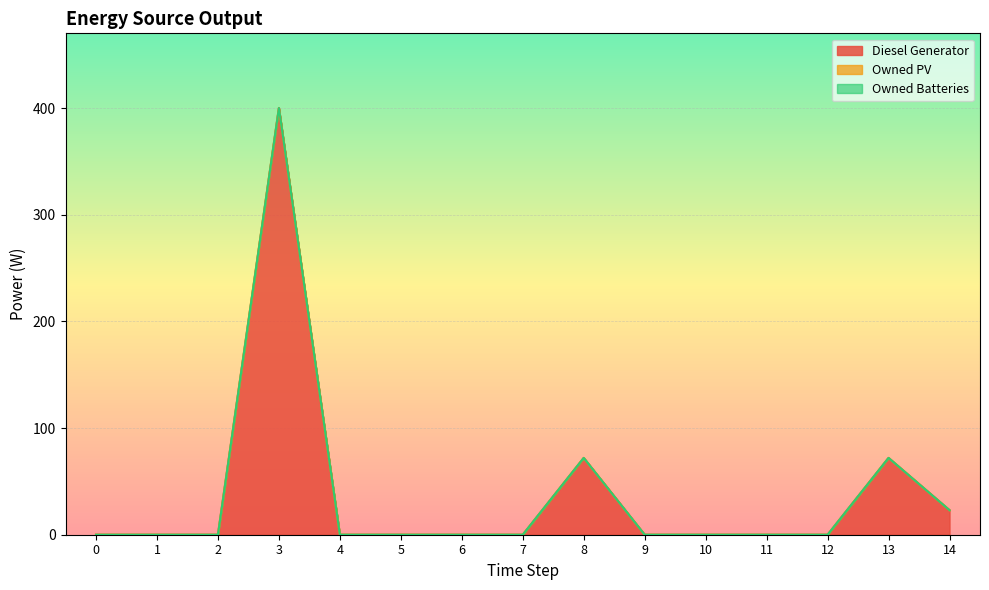

Does the chart display data point markers on the line(s)?

No